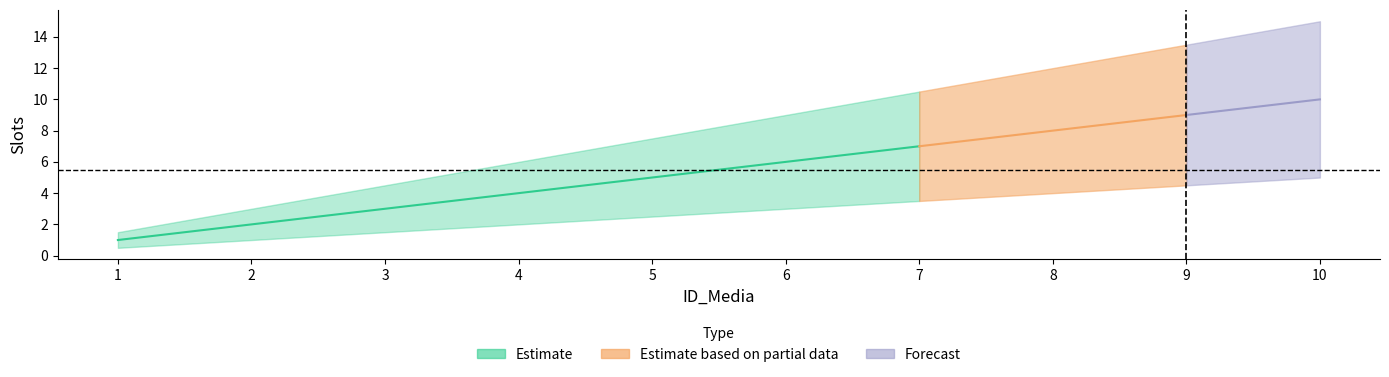

What is the average value of the Slots_upper series?

8.2